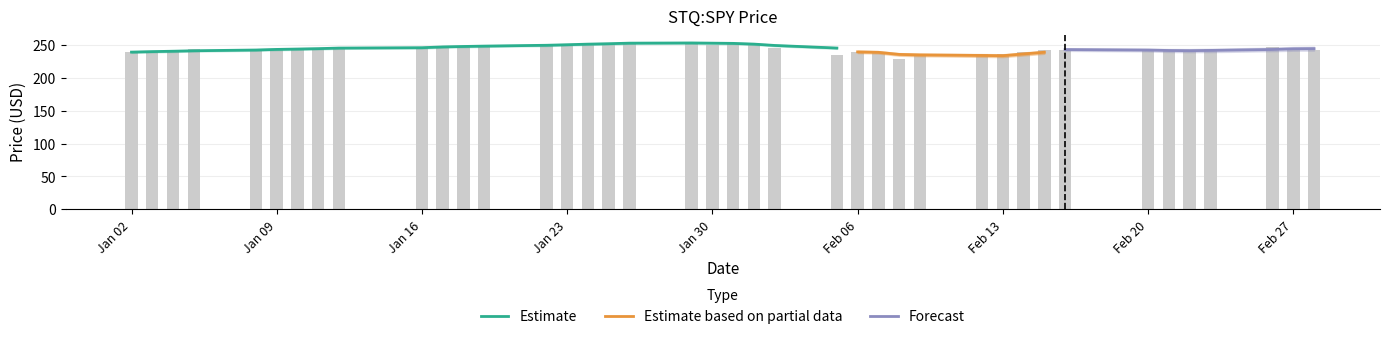

What is the smallest value displayed?

229.3